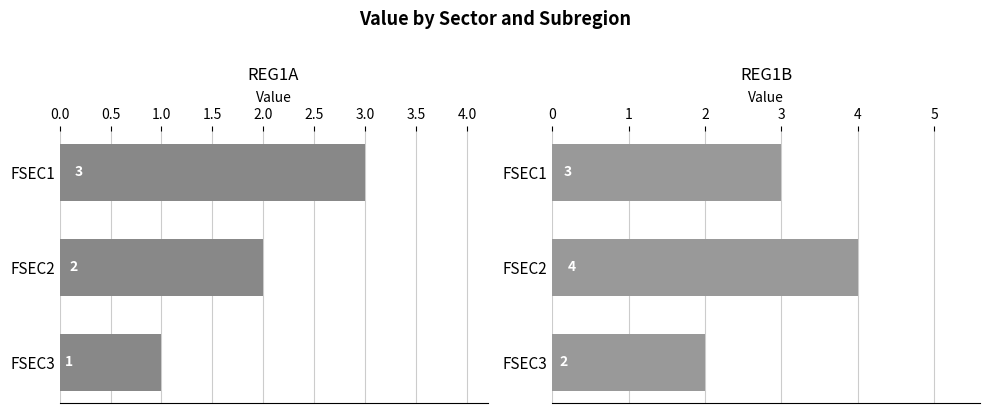

Is it true that REG1A equals 1 at FSEC3?

True